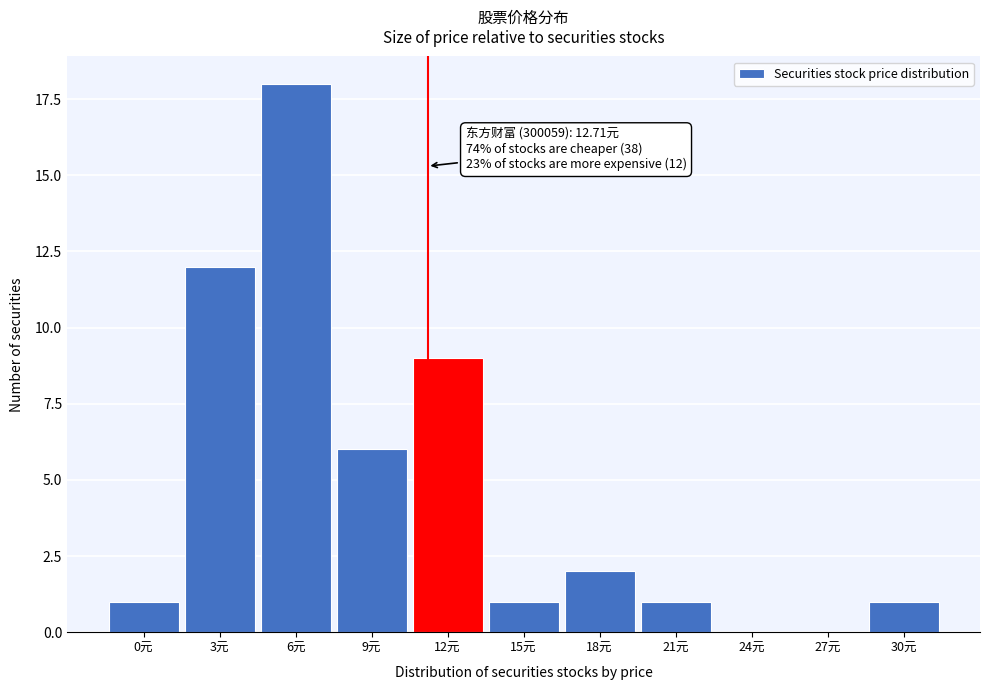

Reading left to right, transcribe all the data shown in this chart.

0元=1	3元=12	6元=18	9元=6	12元=9	15元=1	18元=2	21元=1	24元=0	27元=0	30元=1